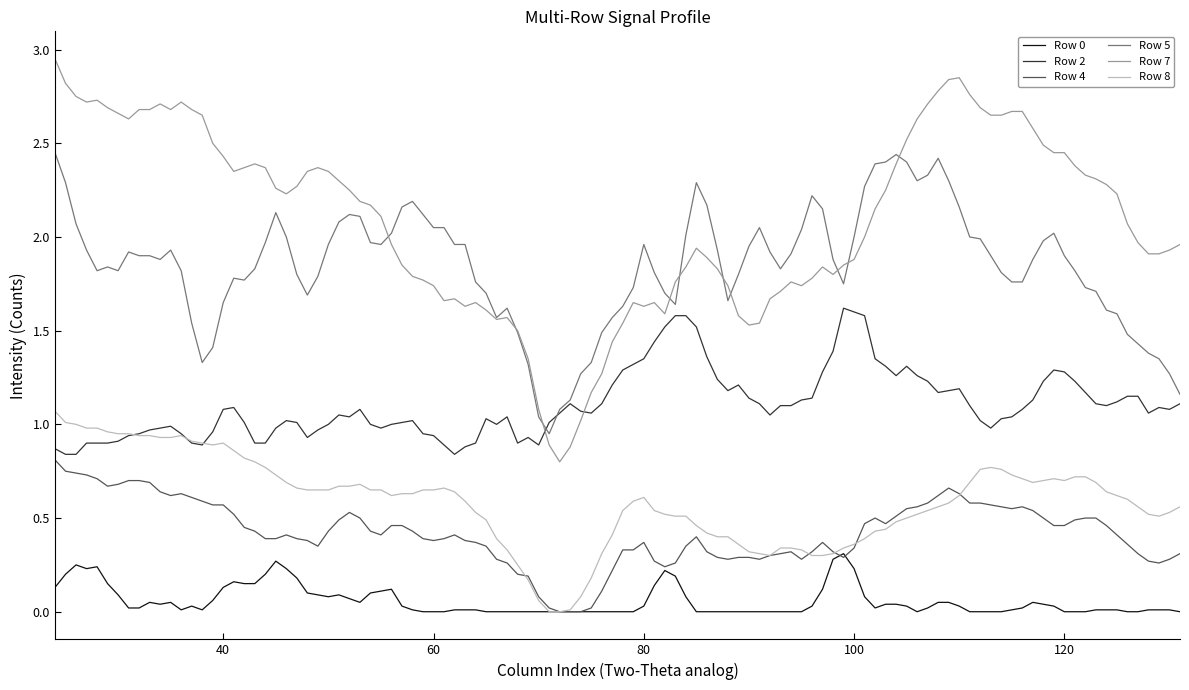

True or false: Row 8 and Row 5 cross at least once.

False